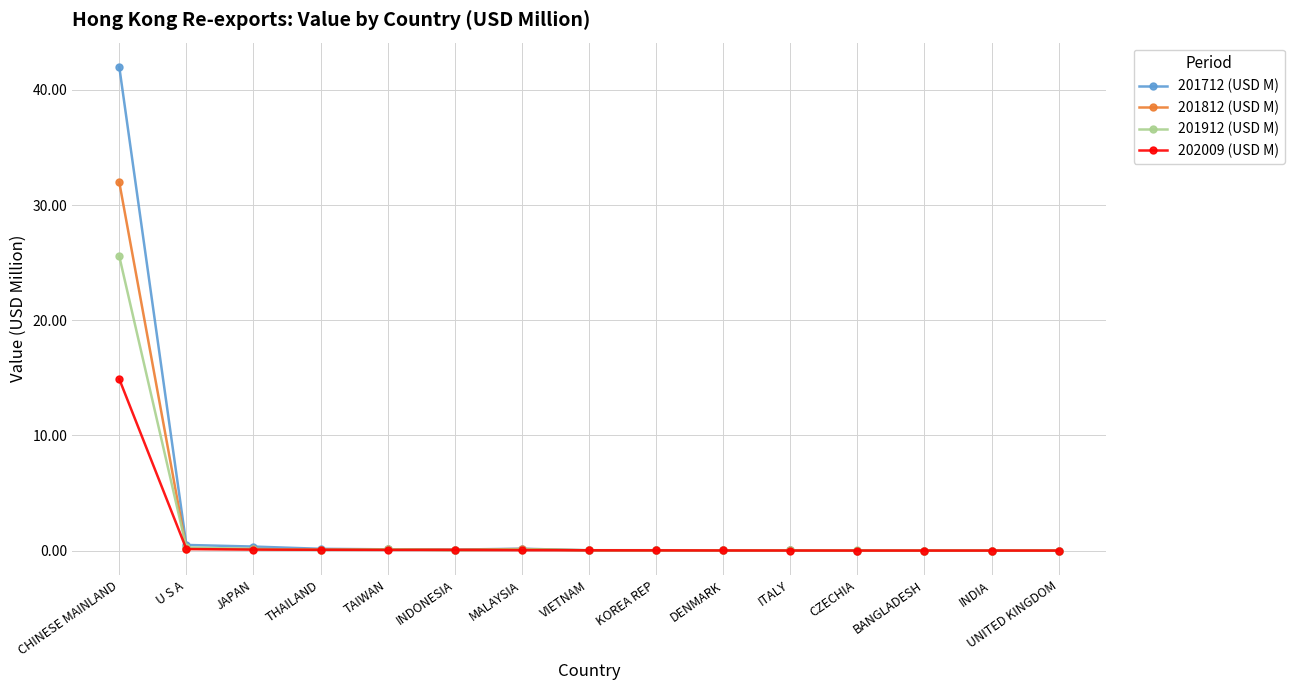

List the series in order of their overall mean, highest first.

201712 (USD M), 201812 (USD M), 201912 (USD M), 202009 (USD M)